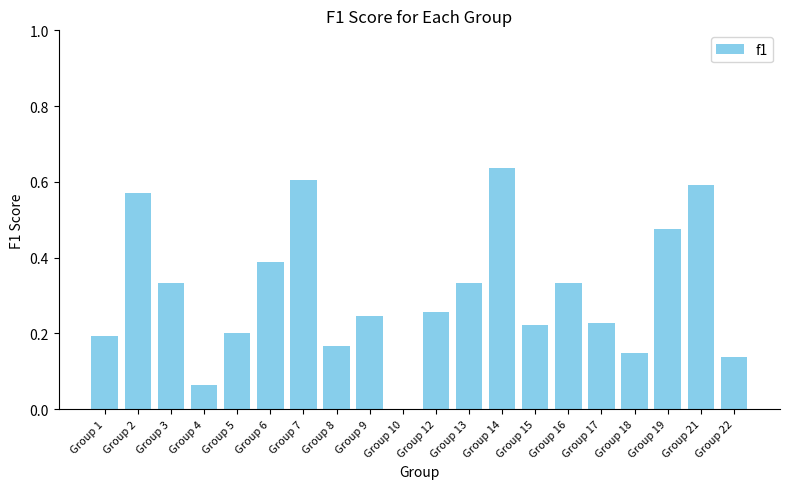

Which category has the highest value across all series?

Group 14